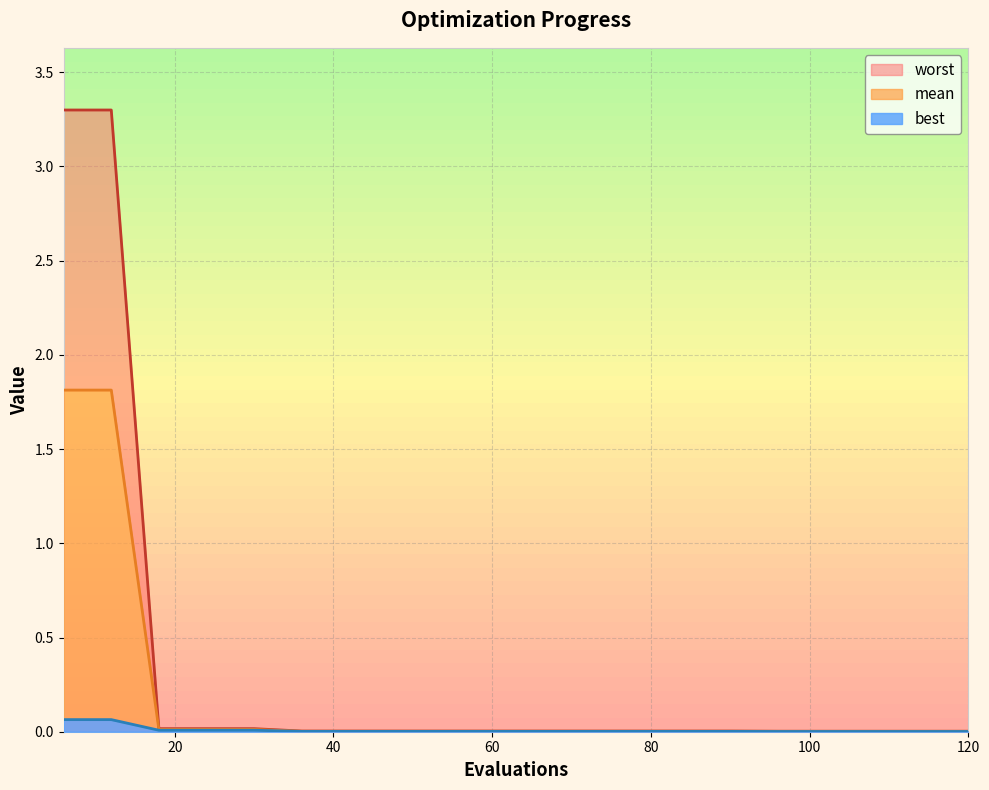

Reading left to right, list all the values displayed in this chart.

mean: 6=1.8	12=1.8	18=0.0	24=0.0	30=0.0	36=0.0	42=0.0	48=0.0	54=0.0	60=0.0	66=0.0	72=0.0	78=0.0	84=0.0	90=0.0	96=0.0	102=0.0	108=0.0	114=0.0	120=0.0
best: 6=0.1	12=0.1	18=0.0	24=0.0	30=0.0	36=0.0	42=0.0	48=0.0	54=0.0	60=0.0	66=0.0	72=0.0	78=0.0	84=0.0	90=0.0	96=0.0	102=0.0	108=0.0	114=0.0	120=0.0
worst: 6=3.3	12=3.3	18=0.0	24=0.0	30=0.0	36=0.0	42=0.0	48=0.0	54=0.0	60=0.0	66=0.0	72=0.0	78=0.0	84=0.0	90=0.0	96=0.0	102=0.0	108=0.0	114=0.0	120=0.0